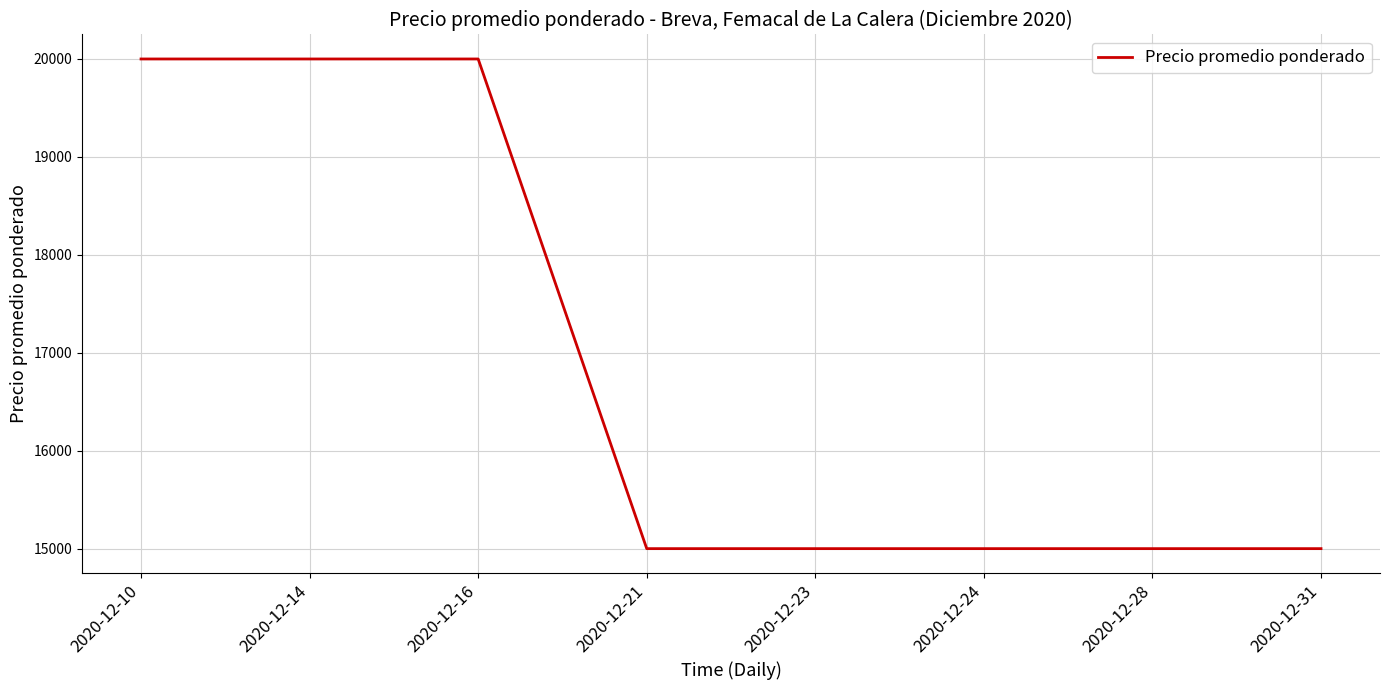

What is the difference between the values at 2020-12-14 and 2020-12-24?

5000